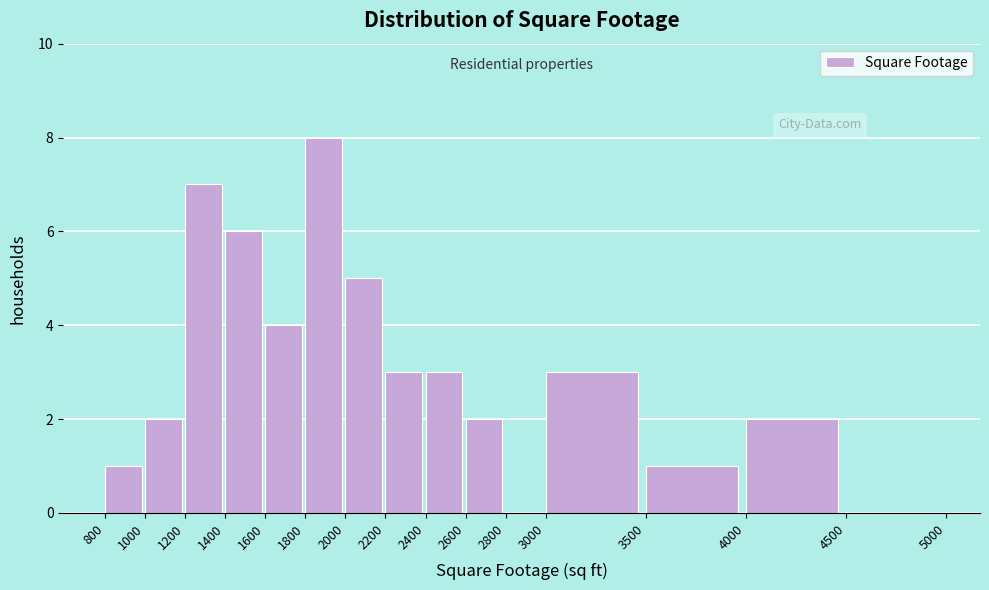

How tall is the bar that spans 1000 to 1200 on the x-axis? The values are not printed on the chart, so give them approximately, as read against the axis.

2